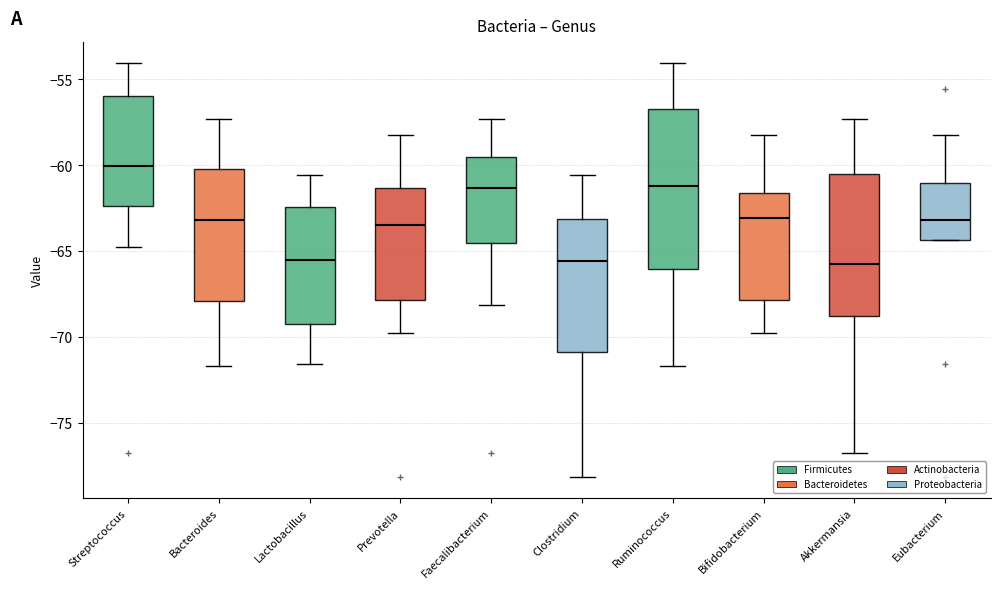

Reading left to right, read every box against the y-axis: the position of its median line, the range the box covers, and the ends of its whiskers. The values are not printed on the chart, so give them approximately, as read against the axis.

Streptococcus: median -60.0, box -62.5 to -56.0, whiskers -65.0 to -54.0
Bacteroides: median -63.0, box -68.0 to -60.0, whiskers -71.5 to -57.5
Lactobacillus: median -65.5, box -69.5 to -62.5, whiskers -71.5 to -60.5
Prevotella: median -63.5, box -68.0 to -61.5, whiskers -70.0 to -58.0
Faecalibacterium: median -61.5, box -64.5 to -59.5, whiskers -68.0 to -57.5
Clostridium: median -65.5, box -71.0 to -63.0, whiskers -78.0 to -60.5
Ruminococcus: median -61.0, box -66.0 to -56.5, whiskers -71.5 to -54.0
Bifidobacterium: median -63.0, box -68.0 to -61.5, whiskers -70.0 to -58.0
Akkermansia: median -66.0, box -69.0 to -60.5, whiskers -77.0 to -57.5
Eubacterium: median -63.0, box -64.5 to -61.0, whiskers -64.5 to -58.0